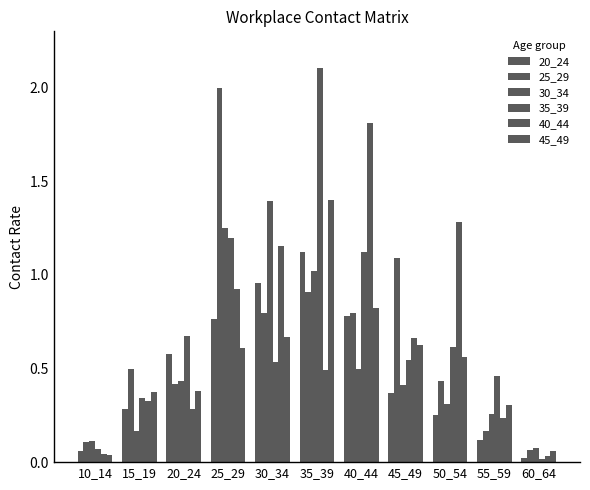

Which series has the largest total across all categories?

35_39